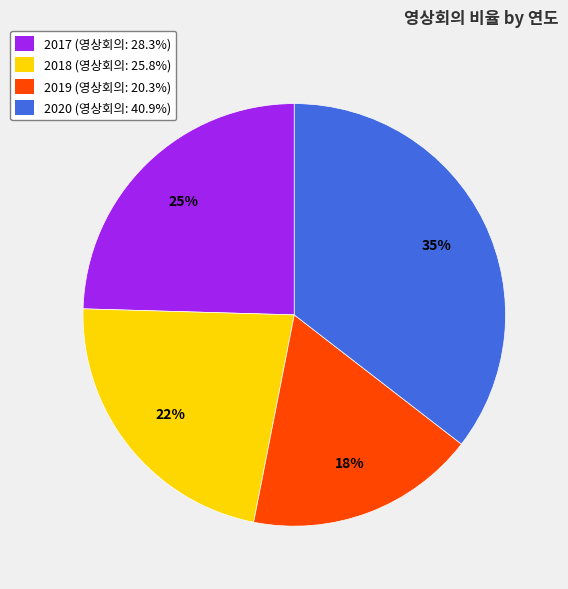

The 2020 slice represents 35% of the pie. True or false?

True